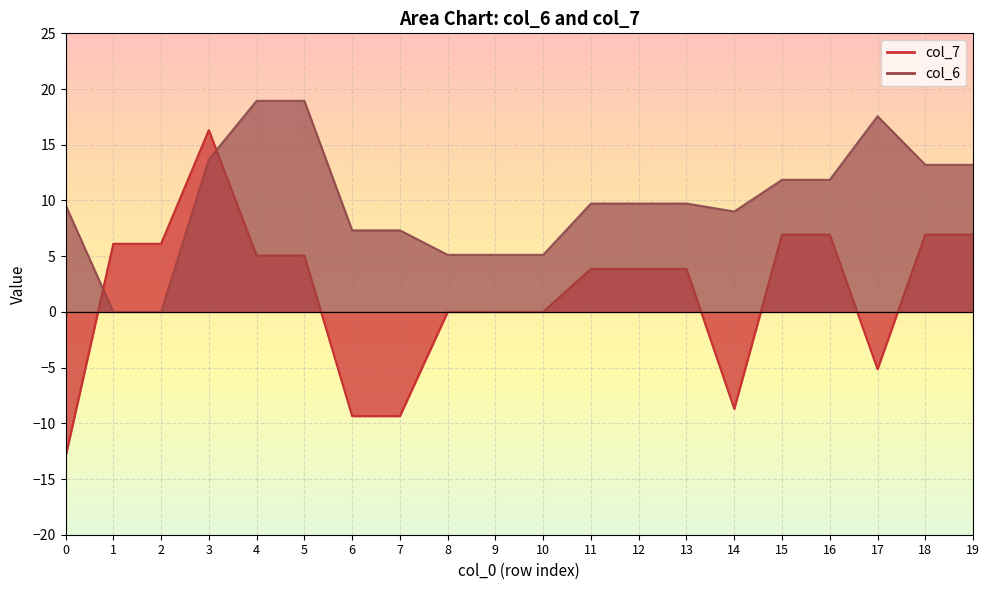

Reading left to right, what are all the values shown in this chart?

col_7: 0=-13.0	1=6.1	2=6.1	3=16.3	4=5.1	5=5.1	6=-9.4	7=-9.4	8=0.0	9=0.0	10=0.0	11=3.9	12=3.9	13=3.9	14=-8.7	15=6.9	16=6.9	17=-5.1	18=6.9	19=6.9
col_6: 0=9.6	1=0.0	2=0.0	3=13.7	4=18.9	5=18.9	6=7.3	7=7.3	8=5.1	9=5.1	10=5.1	11=9.7	12=9.7	13=9.7	14=9.0	15=11.9	16=11.9	17=17.6	18=13.2	19=13.2